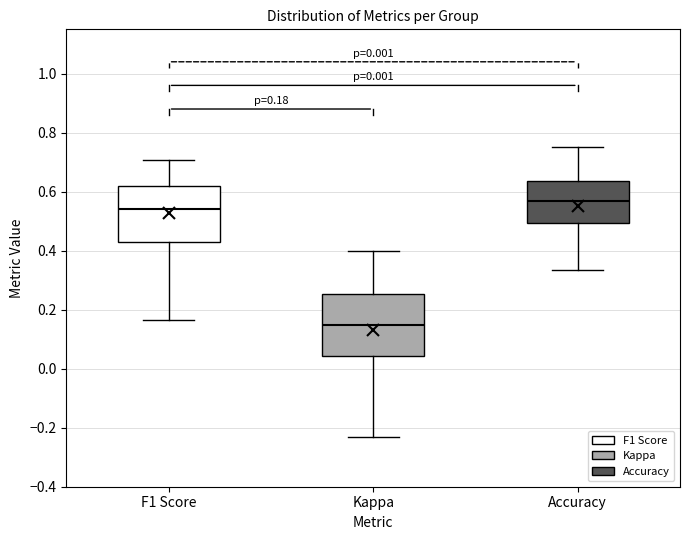

Which box's median line is the lowest?

Kappa